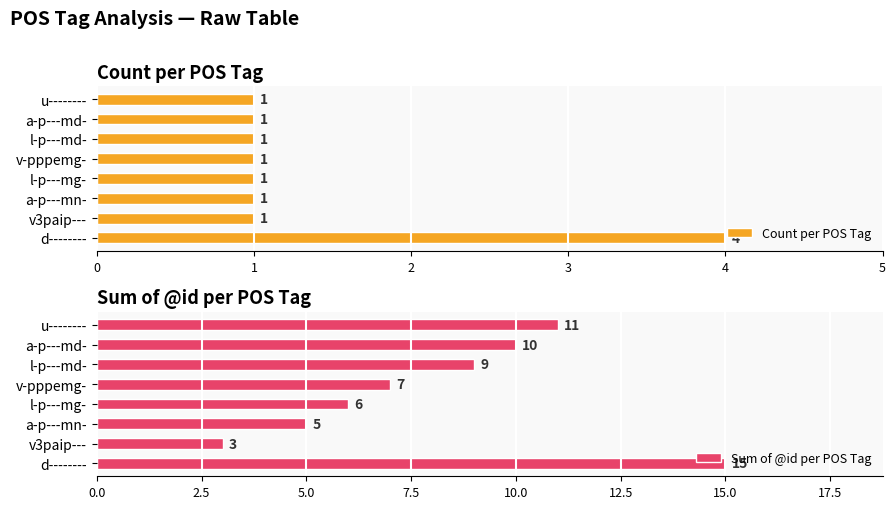

How many series are shown in this chart?

2